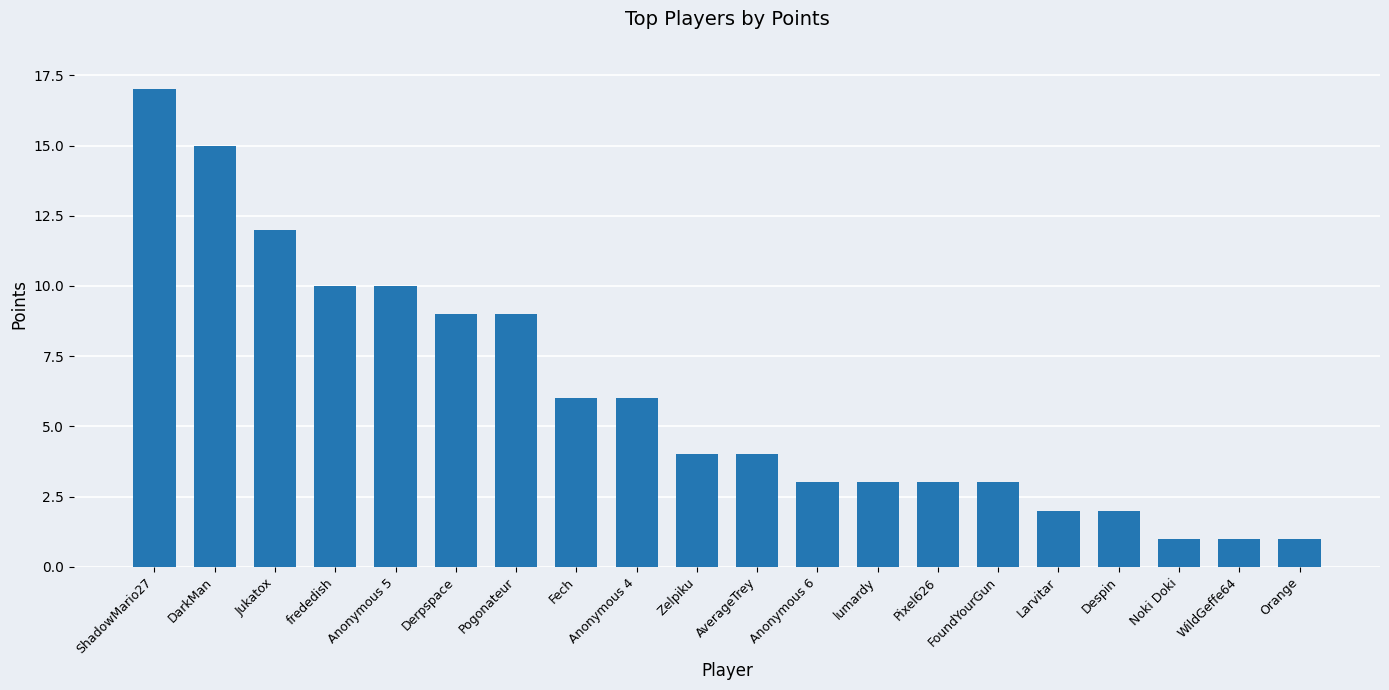

What is the value of the 17th bar from the left?

2